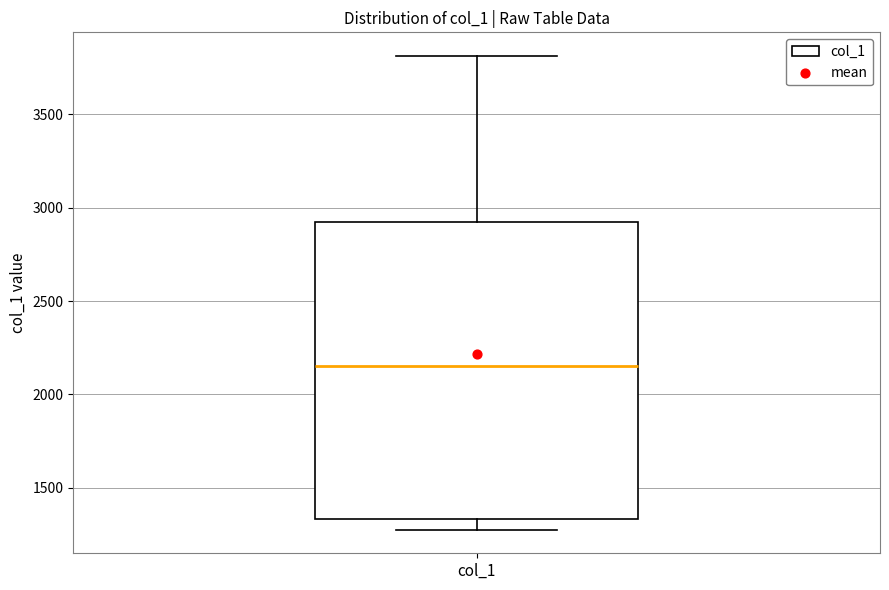

Read this box plot against the y-axis: the position of the median line, the range covered by the box, and the ends of both whiskers. The values are not printed on the chart, so give them approximately, as read against the axis.

median 2150, box 1350 to 2900, whiskers 1300 to 3800